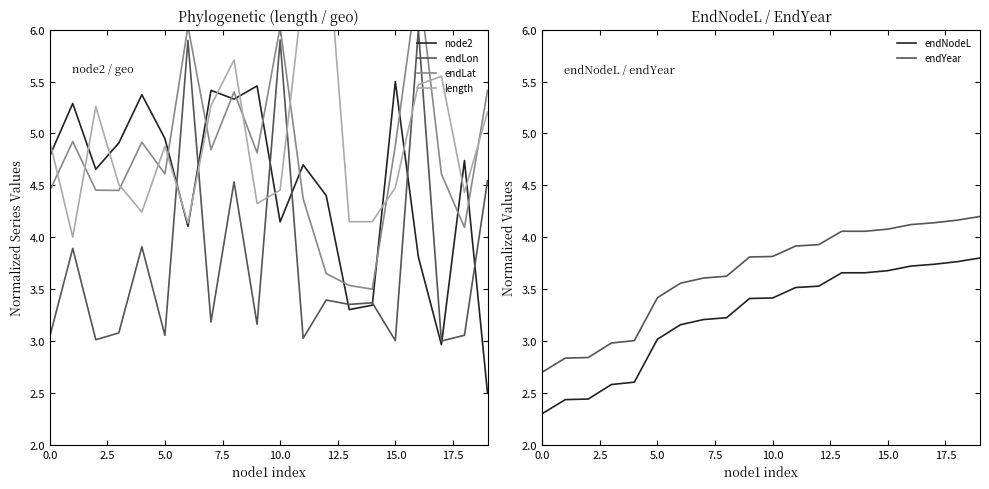

What is the difference between the maximum and minimum values in the endNodeL series?

1.5